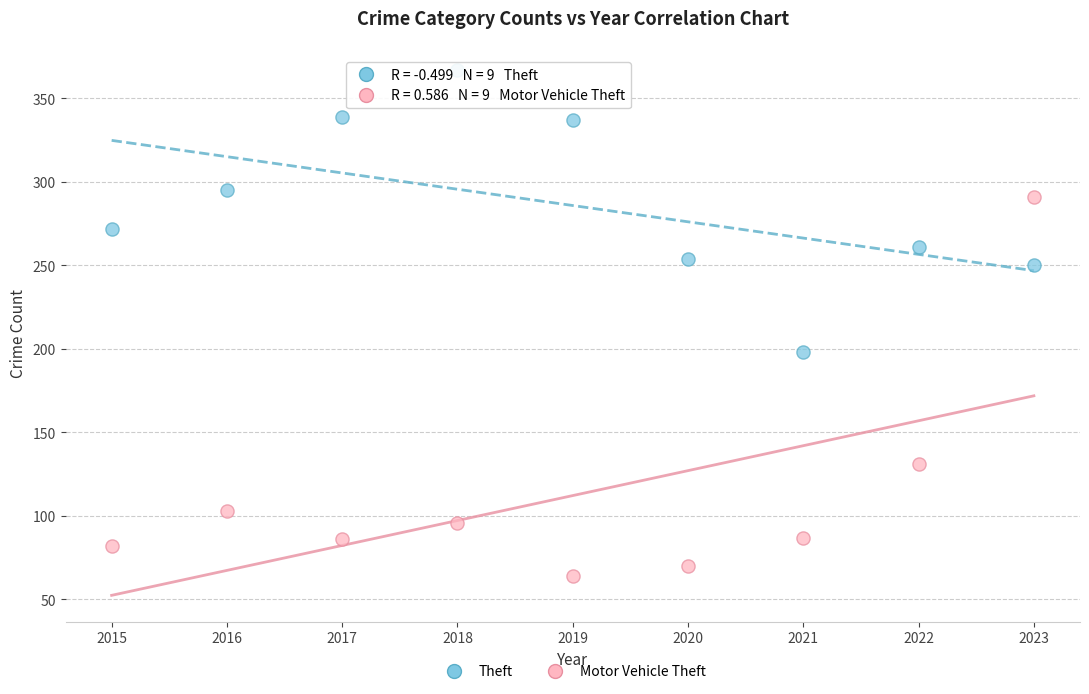

Across all series, what Y value is closest to 215?

198